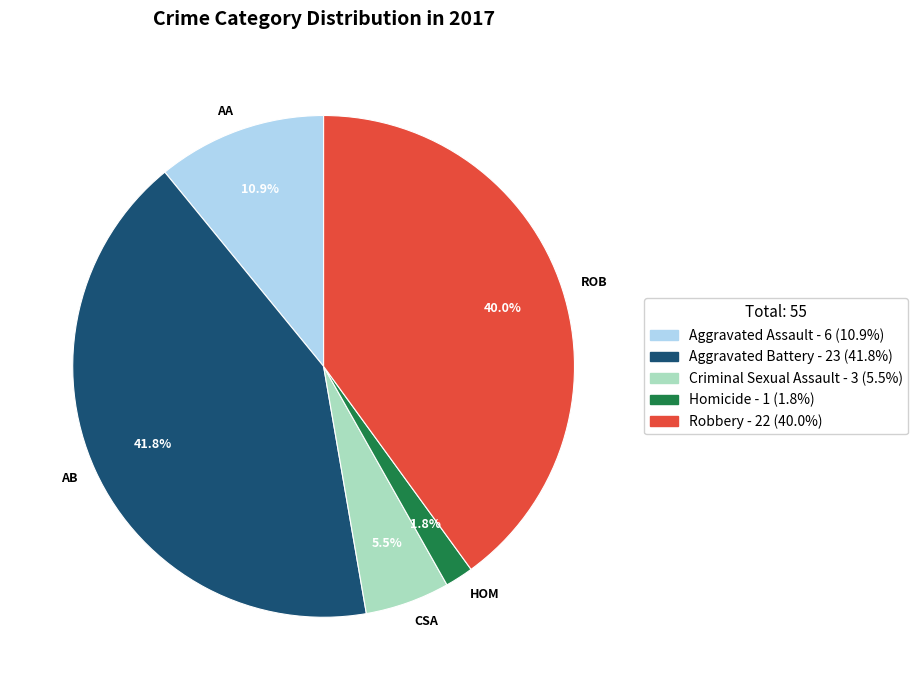

Which slice is the largest?

Aggravated Battery